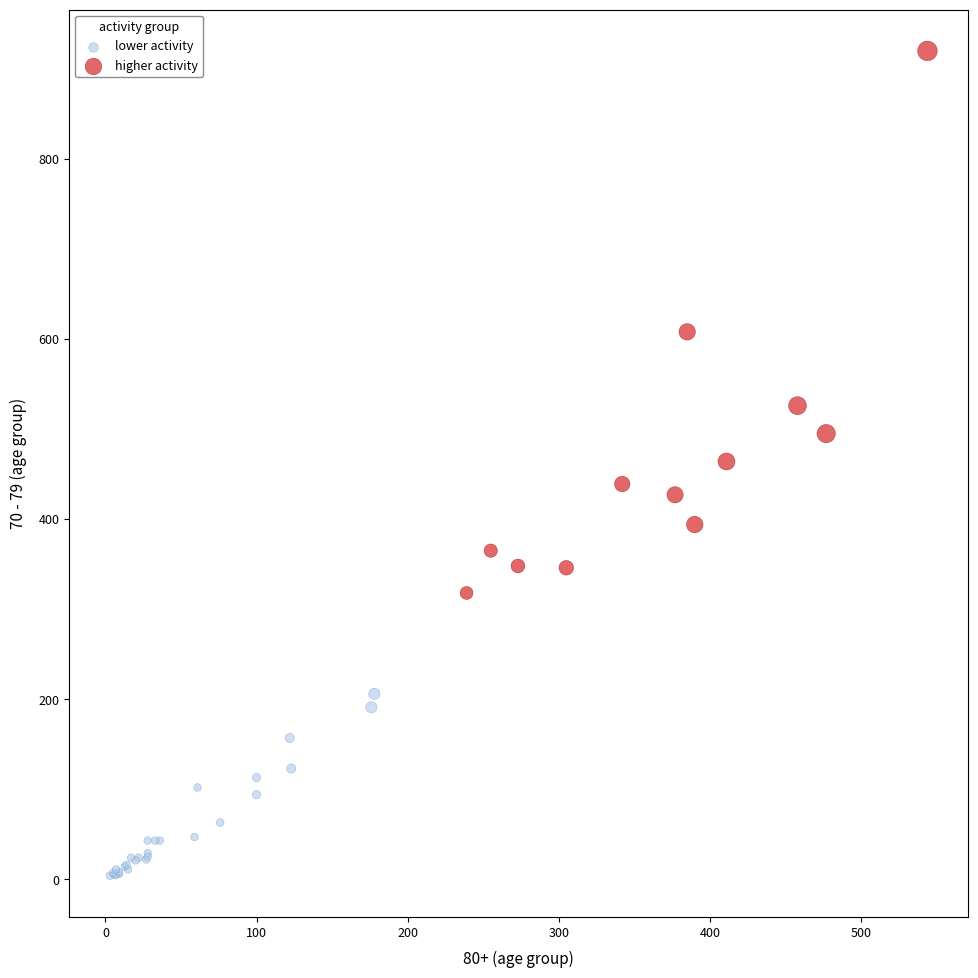

Which series reaches the minimum Y coordinate?

lower activity